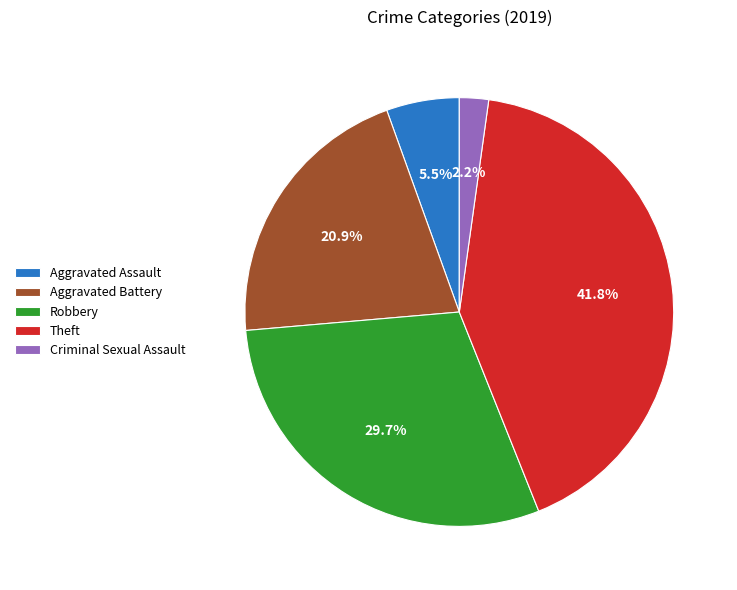

Approximately how many times larger is the value at Aggravated Battery compared to Theft?

0.5